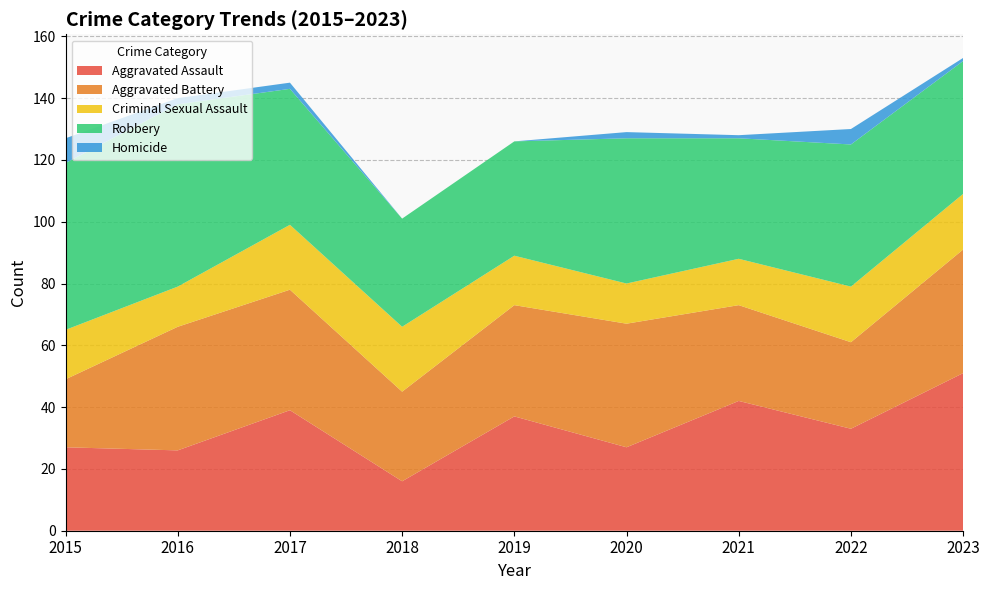

Reading left to right, list all the values displayed in this chart.

Aggravated Assault: 2015=27	2016=26	2017=39	2018=16	2019=37	2020=27	2021=42	2022=33	2023=51
Aggravated Battery: 2015=22	2016=40	2017=39	2018=29	2019=36	2020=40	2021=31	2022=28	2023=40
Criminal Sexual Assault: 2015=16	2016=13	2017=21	2018=21	2019=16	2020=13	2021=15	2022=18	2023=18
Robbery: 2015=54	2016=59	2017=44	2018=35	2019=37	2020=47	2021=39	2022=46	2023=43
Homicide: 2015=8	2016=2	2017=2	2018=0	2019=0	2020=2	2021=1	2022=5	2023=1